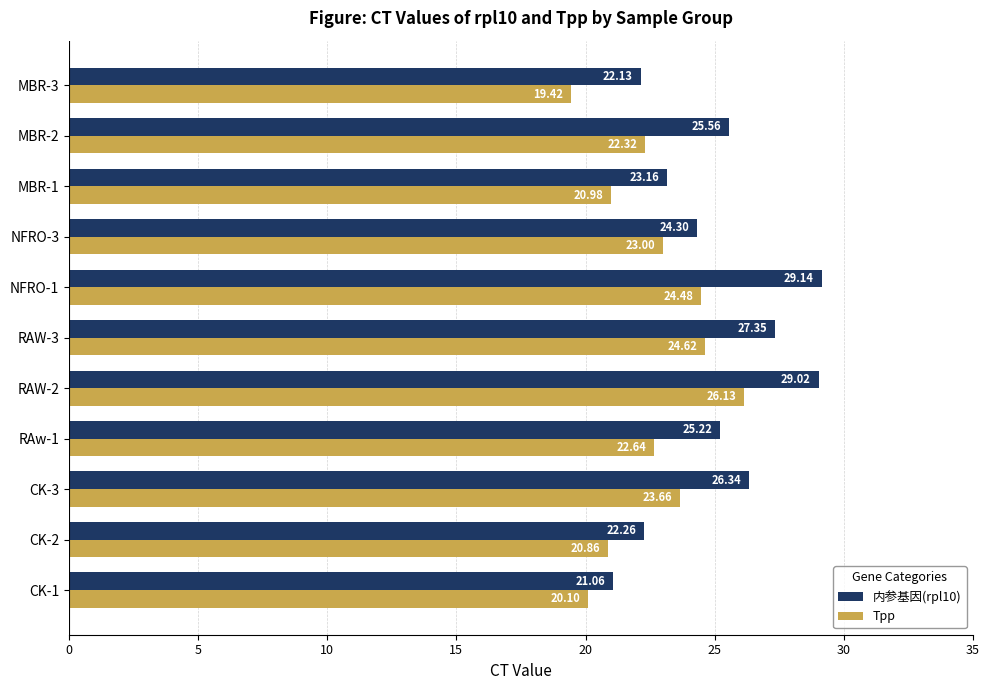

List the series in order of their peak value, highest first.

内参基因(rpl10), Tpp